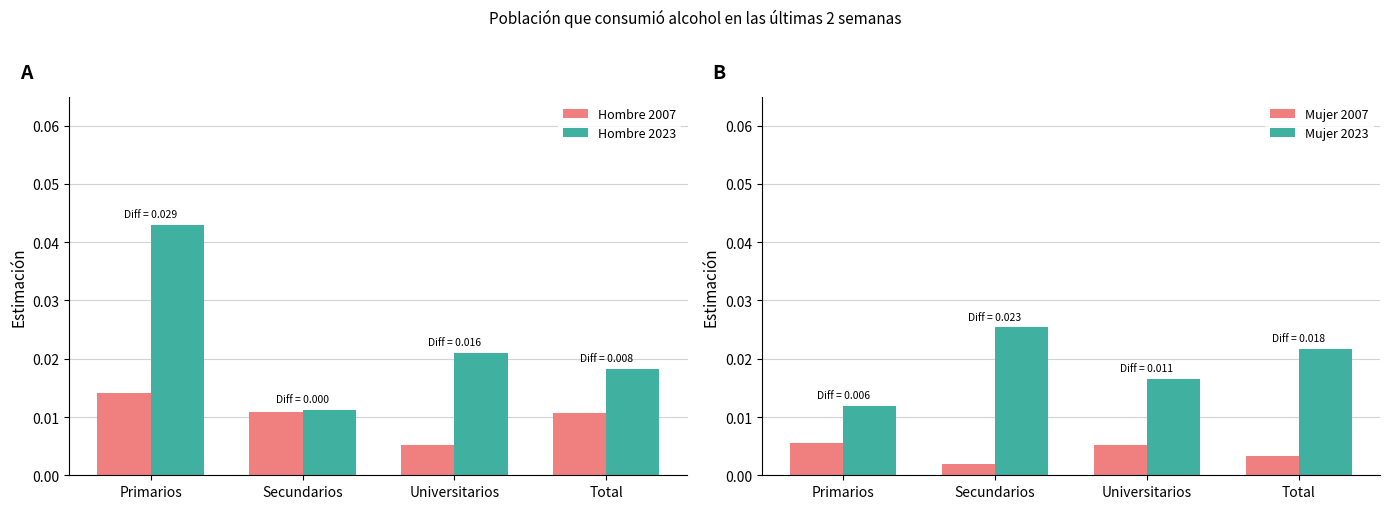

What position from the left is Secundarios?

2